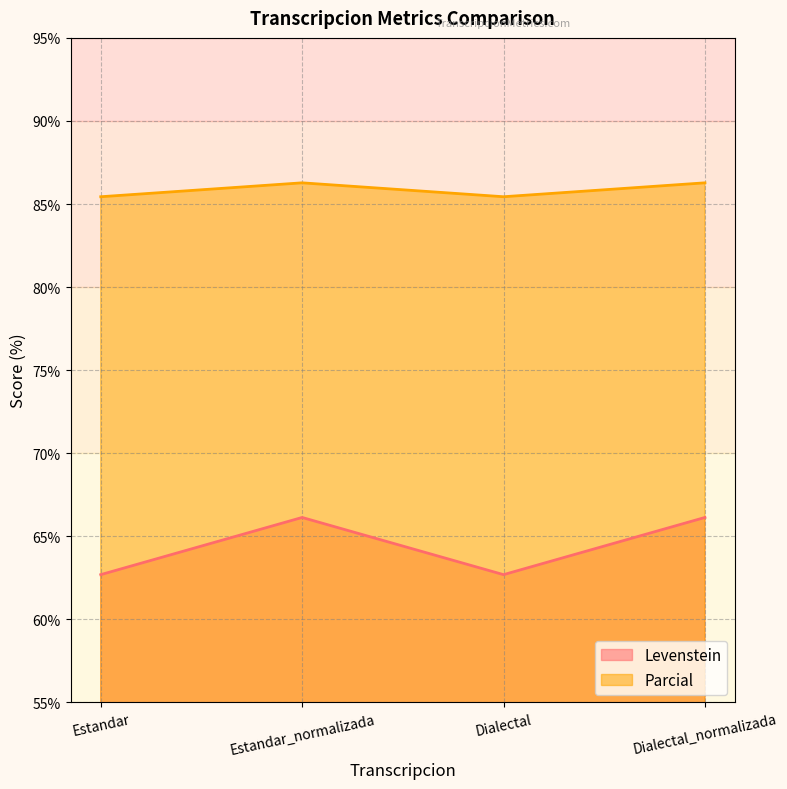

What position from the left is Dialectal_normalizada?

4